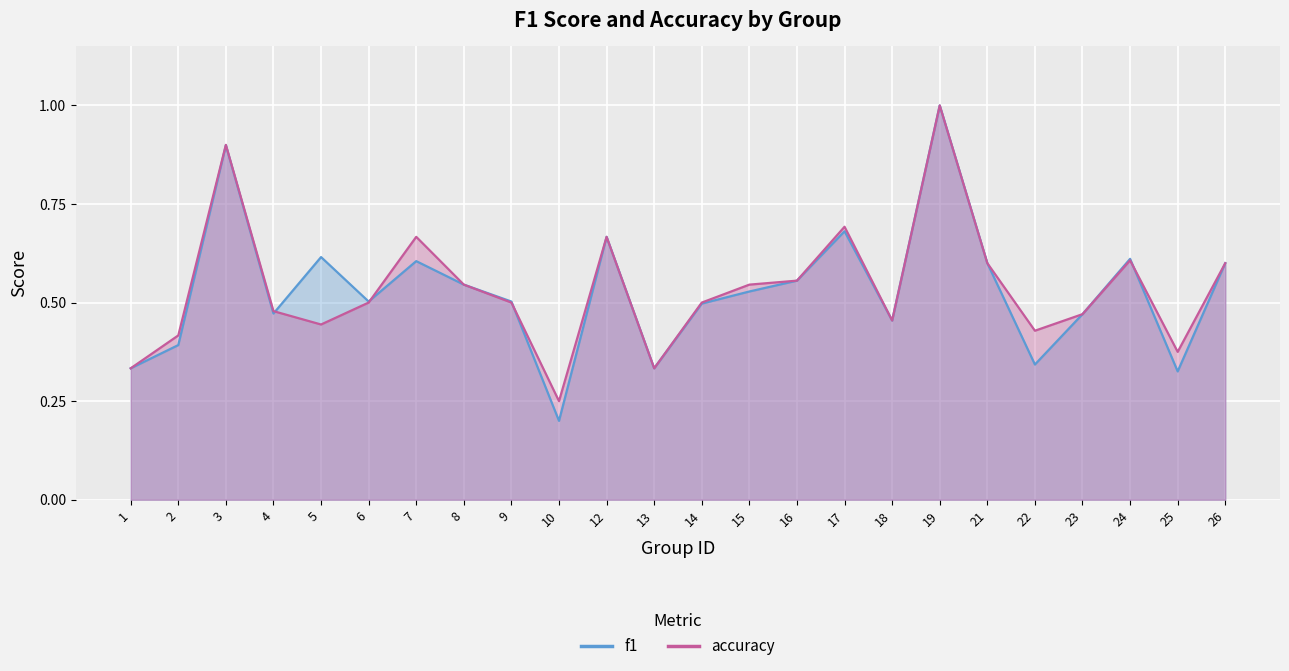

True or false: f1 has a value of 0.3 at 6.

False